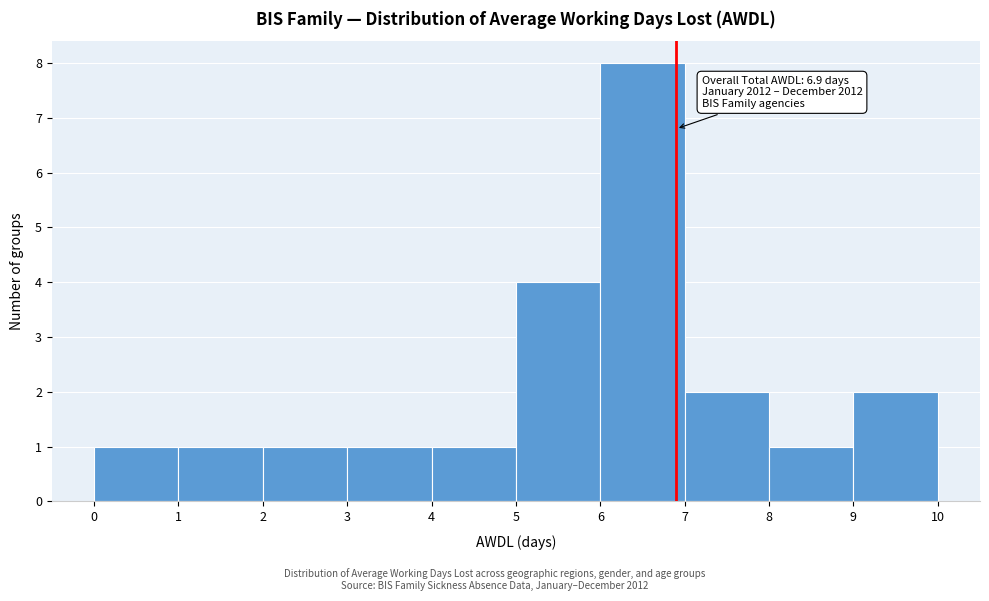

Over which range of the x-axis is the bar tallest?

6 to 7